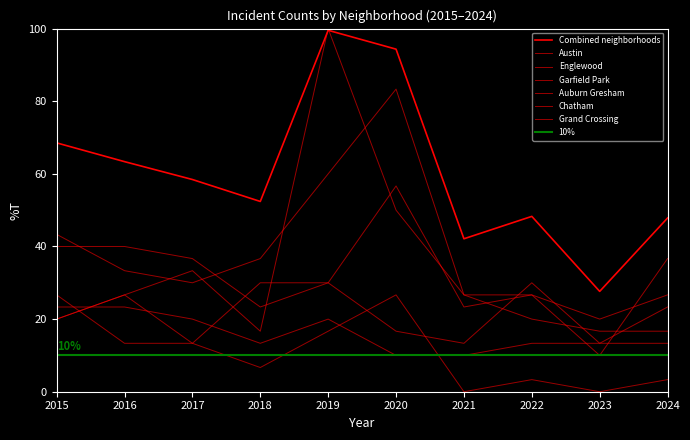

Does the chart display data point markers on the line(s)?

No